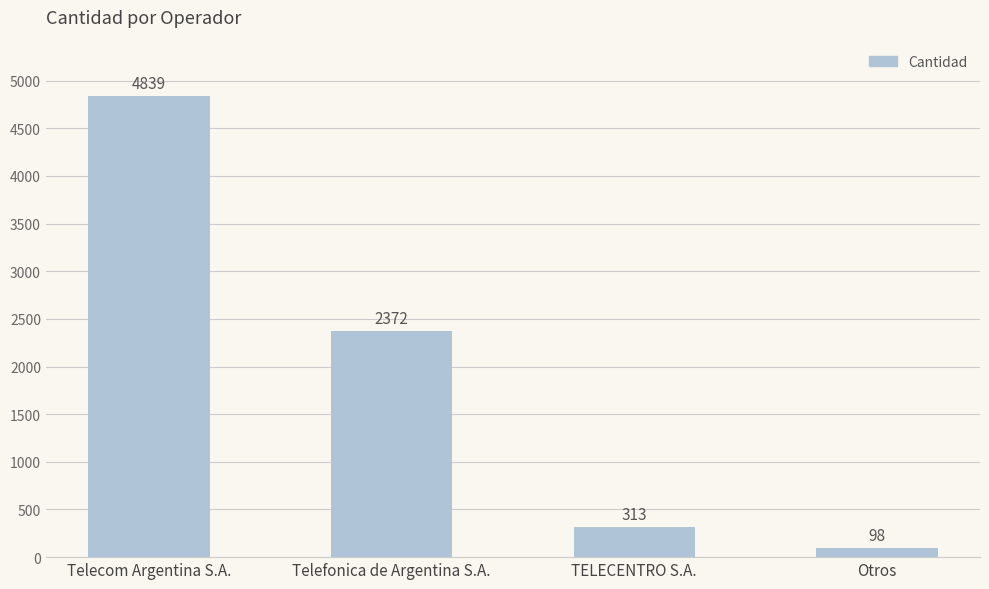

What is the label of the 2nd bar from the left?

Telefonica de Argentina S.A.